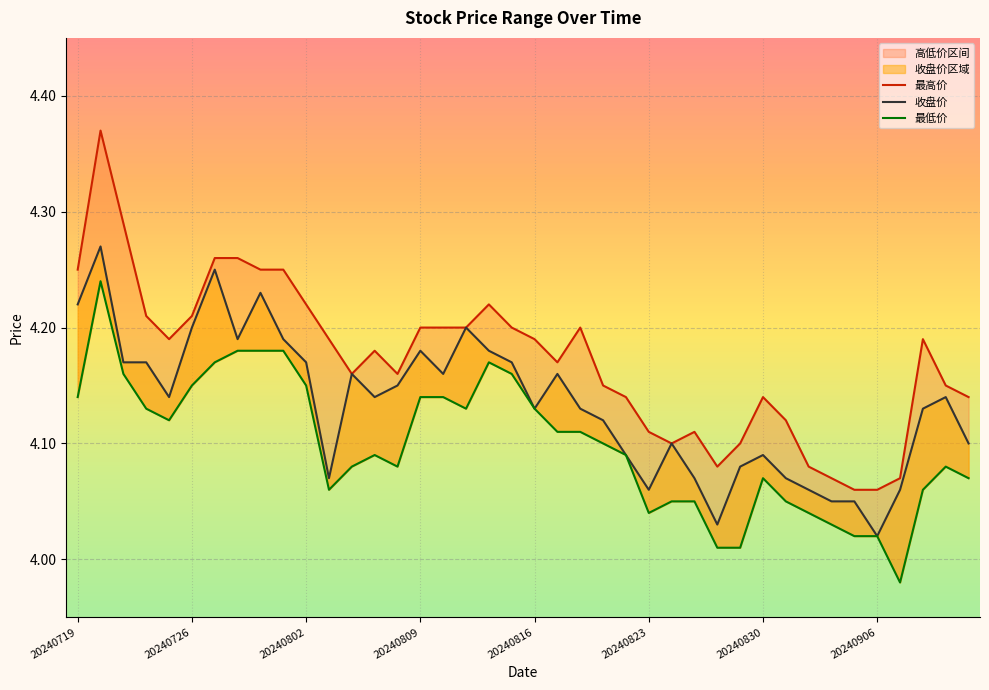

Reading right to left, transcribe all the data shown in this chart.

最高价: 4.1	4.2	4.2	4.1	4.1	4.1	4.1	4.1	4.1	4.1	4.1	4.1	4.1	4.1	4.1	4.1	4.2	4.2	4.2	4.2	4.2	4.2	4.2	4.2	4.2	4.2	4.2	4.2	4.2	4.2	4.2	4.2	4.3	4.3	4.2	4.2	4.2	4.3	4.4	4.2
收盘价: 4.1	4.1	4.1	4.1	4.0	4.0	4.0	4.1	4.1	4.1	4.1	4.0	4.1	4.1	4.1	4.1	4.1	4.1	4.2	4.1	4.2	4.2	4.2	4.2	4.2	4.2	4.1	4.2	4.1	4.2	4.2	4.2	4.2	4.2	4.2	4.1	4.2	4.2	4.3	4.2
最低价: 4.1	4.1	4.1	4.0	4.0	4.0	4.0	4.0	4.0	4.1	4.0	4.0	4.0	4.0	4.0	4.1	4.1	4.1	4.1	4.1	4.2	4.2	4.1	4.1	4.1	4.1	4.1	4.1	4.1	4.2	4.2	4.2	4.2	4.2	4.2	4.1	4.1	4.2	4.2	4.1